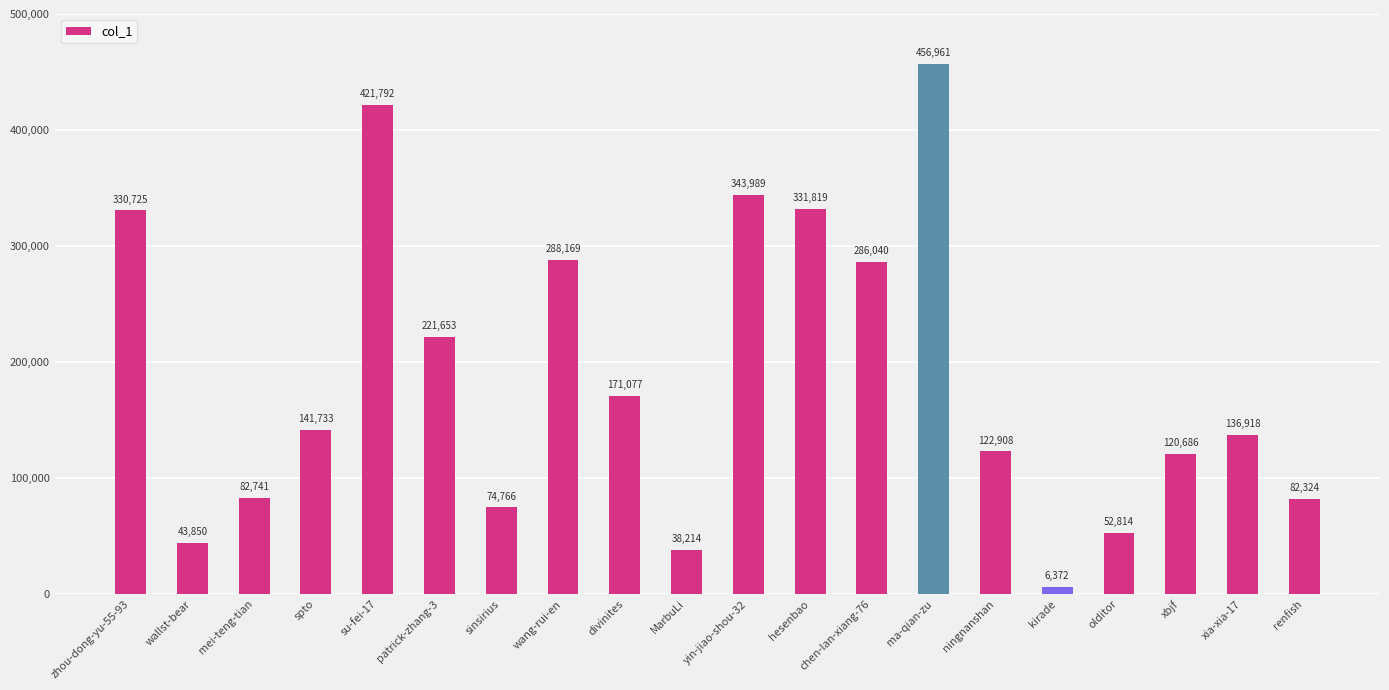

Which category has the lowest value across all series?

kirade